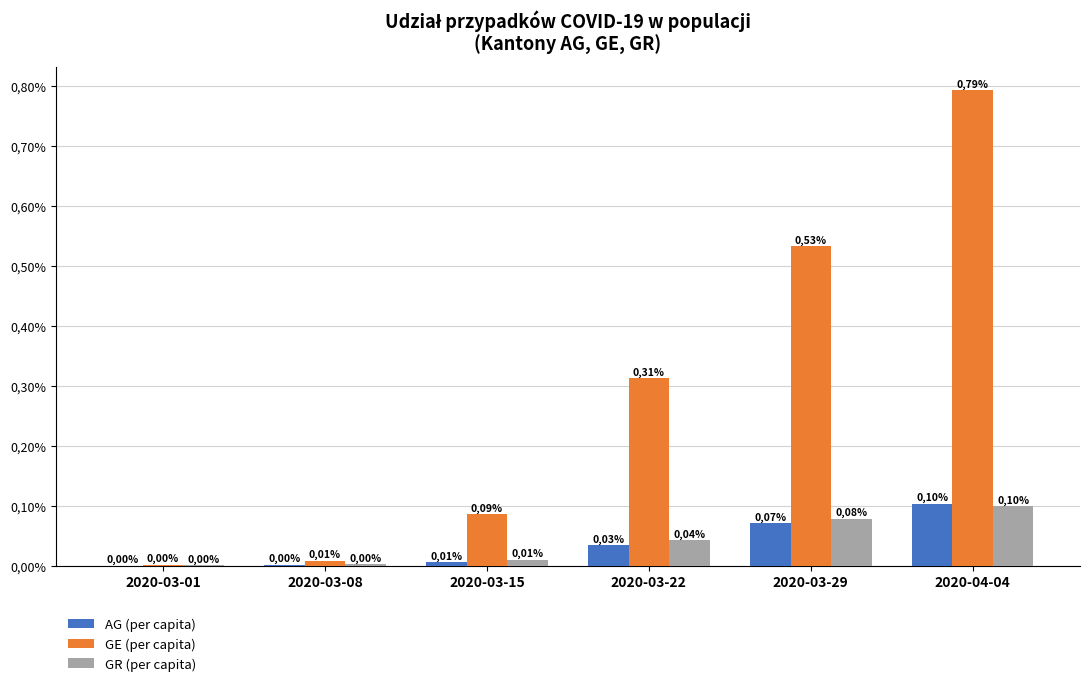

What are all the series names shown in the legend?

AG (per capita), GE (per capita), GR (per capita)